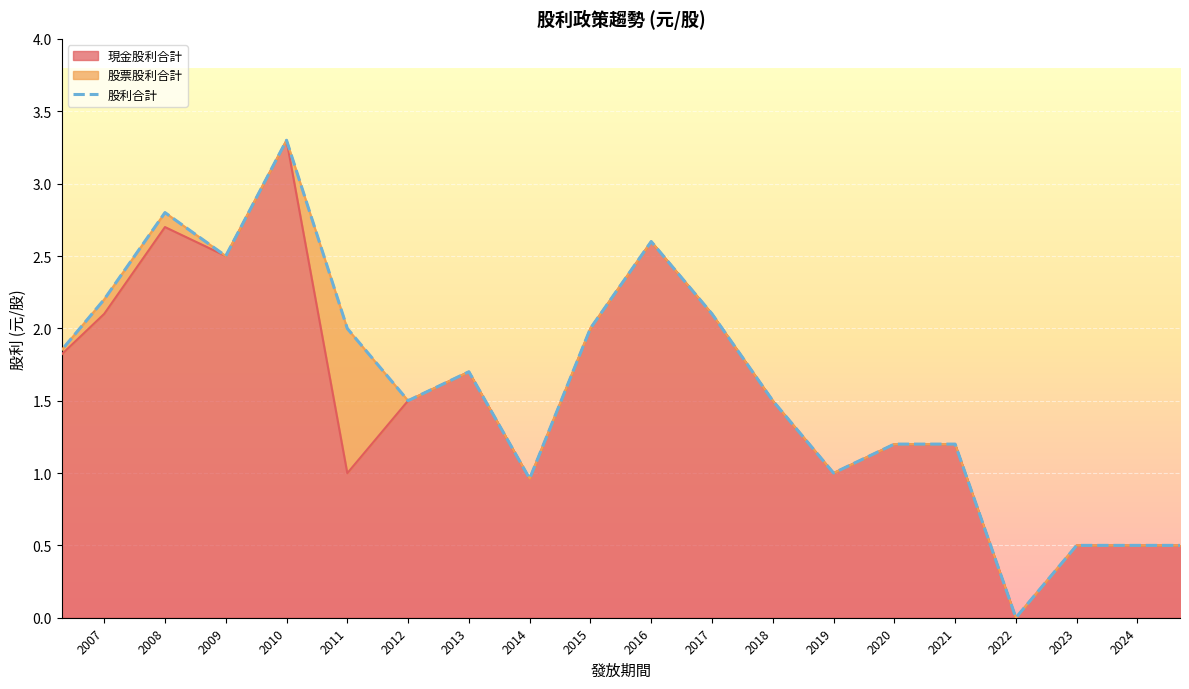

In 現金股利合計, how many points are lower than both neighbors (excluding endpoints)?

5